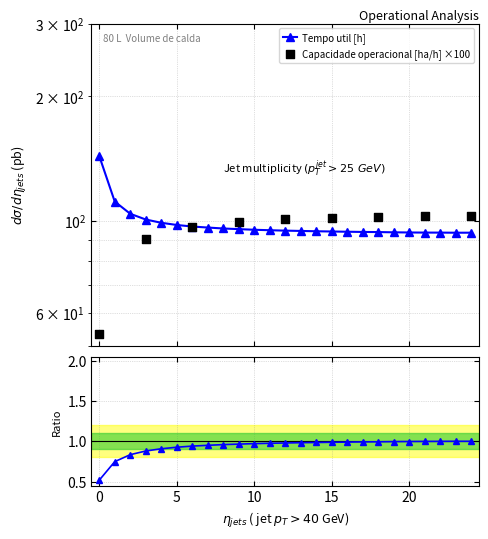

At how many categories does at least one series exceed 141?

1